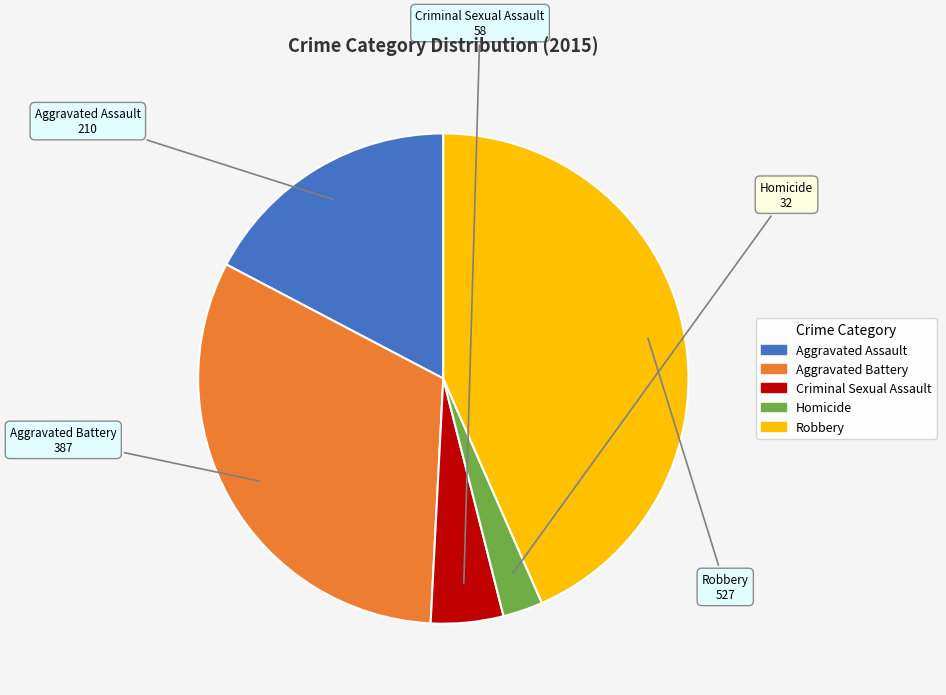

Which slice is the largest?

Robbery